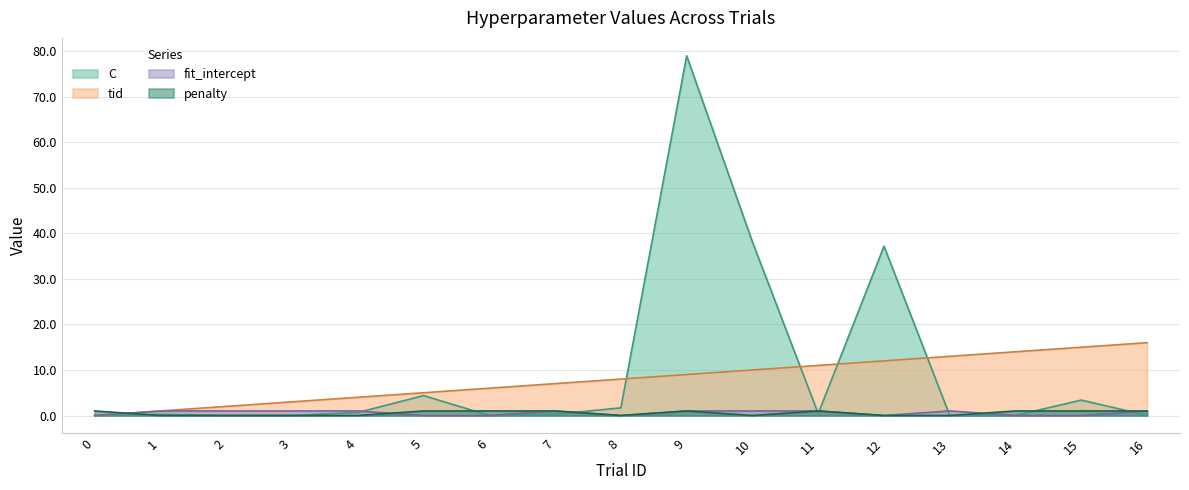

True or false: fit_intercept and tid intersect in this chart.

False